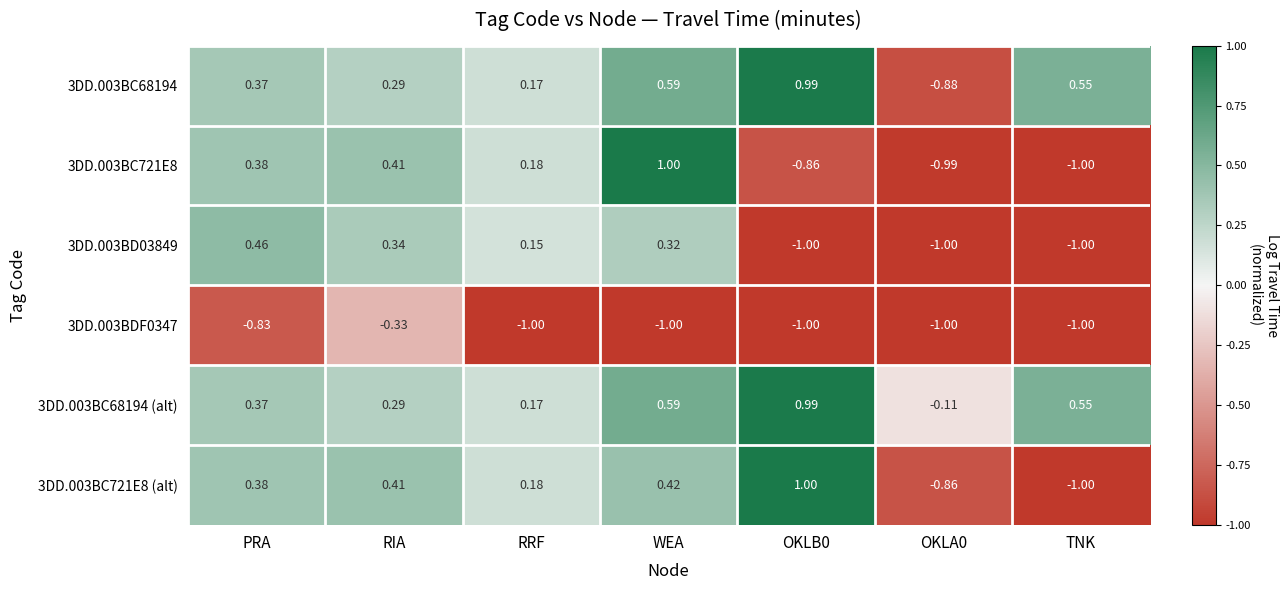

At which category is the sum across all series the highest?

WEA